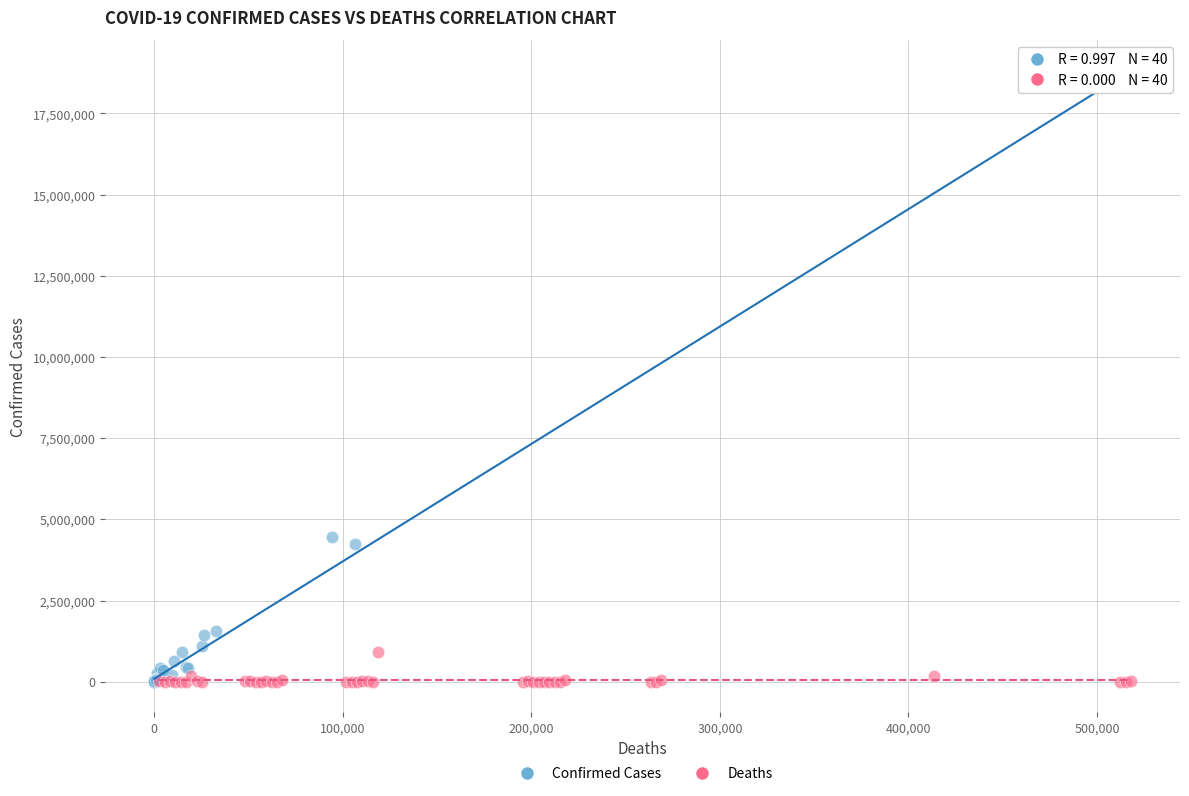

Which series reaches the maximum Y coordinate?

Confirmed Cases